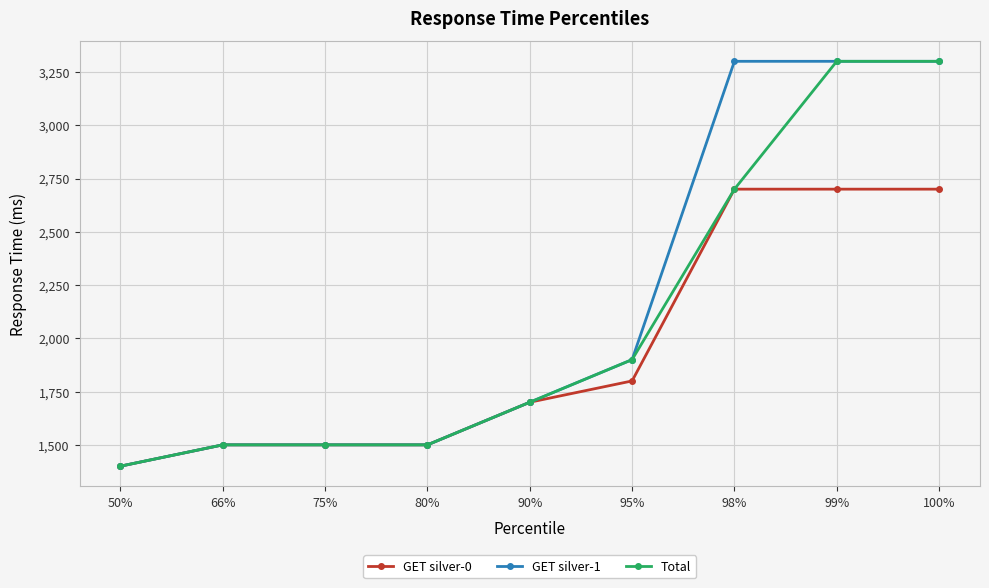

Read the Total value at 99%.

3300